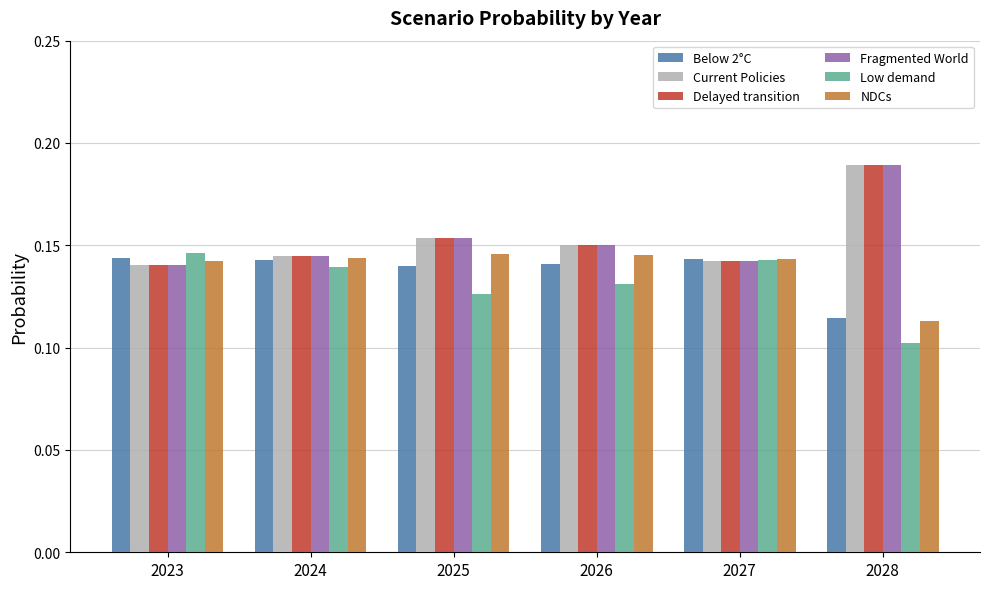

How many Delayed transition values are between 0 and 1?

6